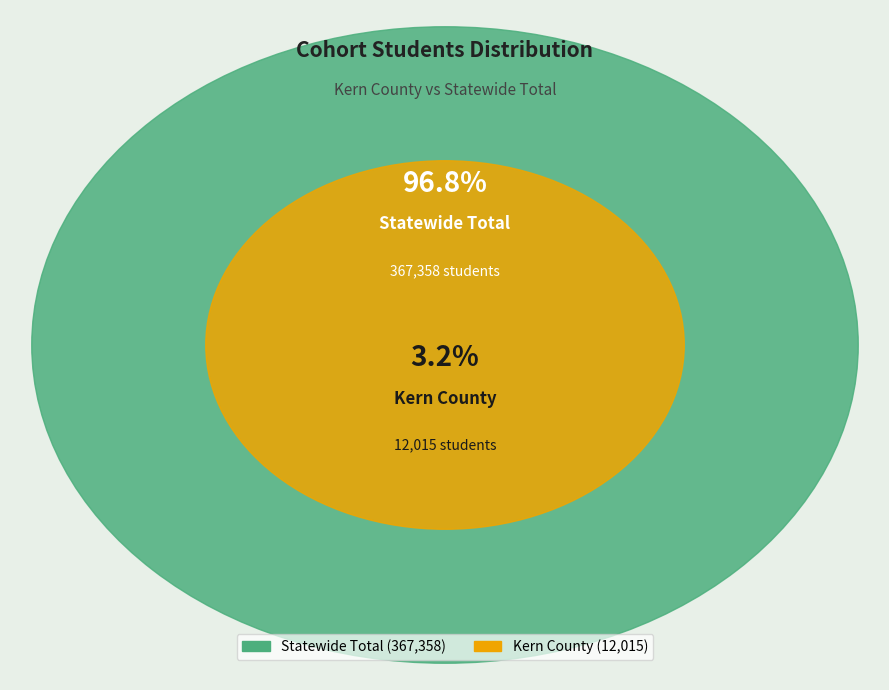

True or false: Statewide Total accounts for 97% of the total.

True